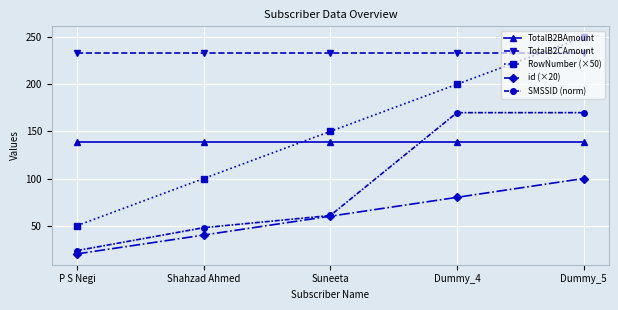

True or false: RowNumber (×50) and SMSSID (norm) intersect in this chart.

False